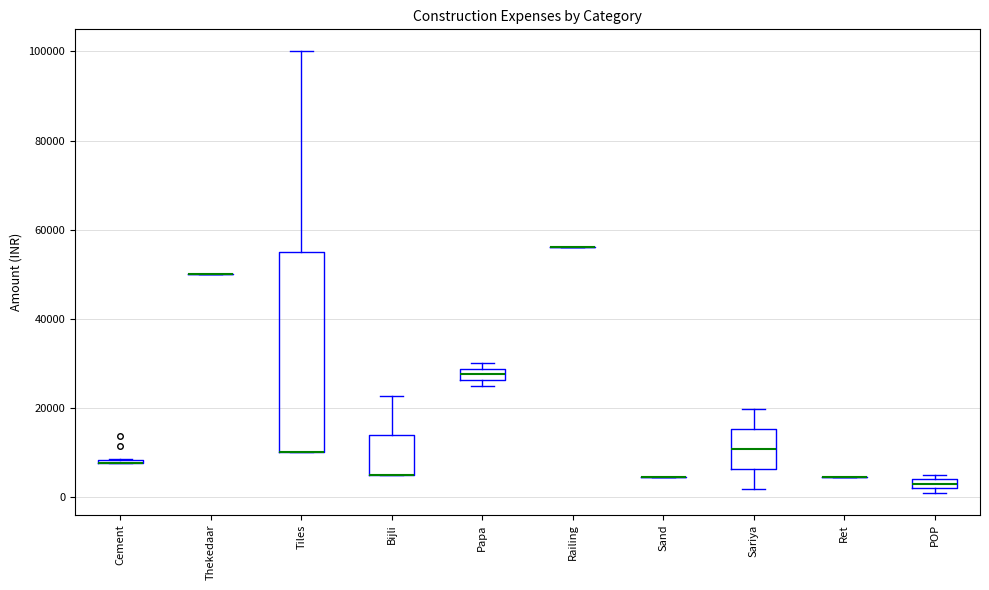

Which box is the tallest, from its lower edge to its upper edge?

Tiles